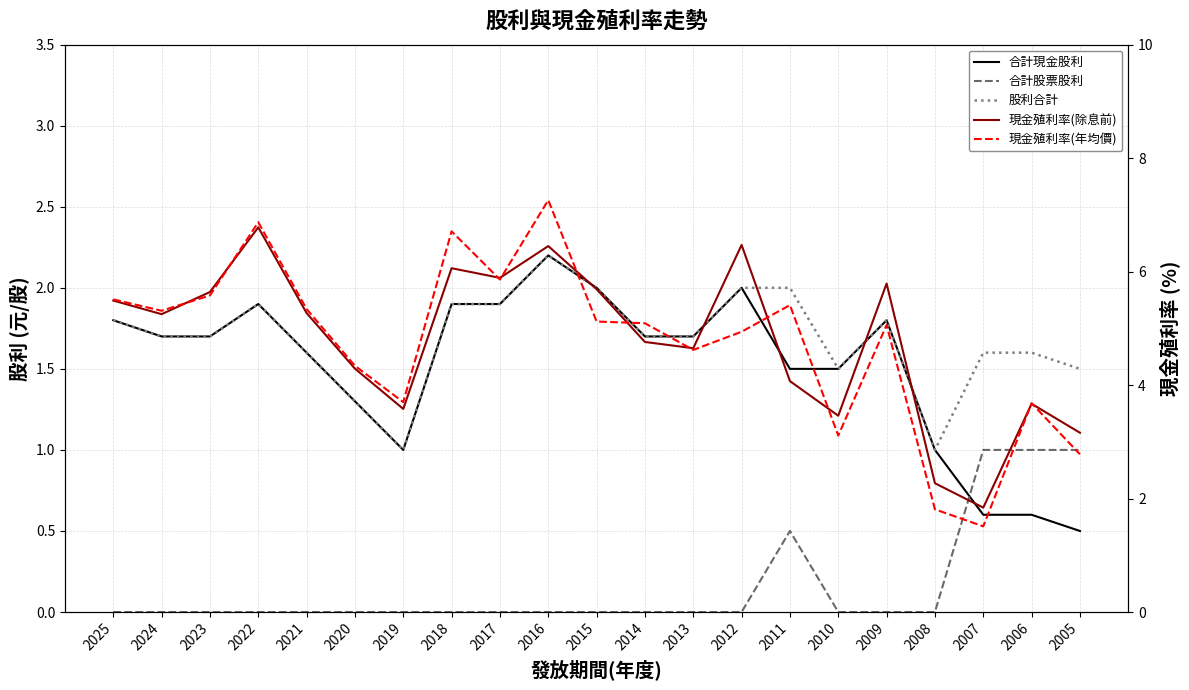

What is the value of the 合計現金股利 point at the 10th from the left?

2.2